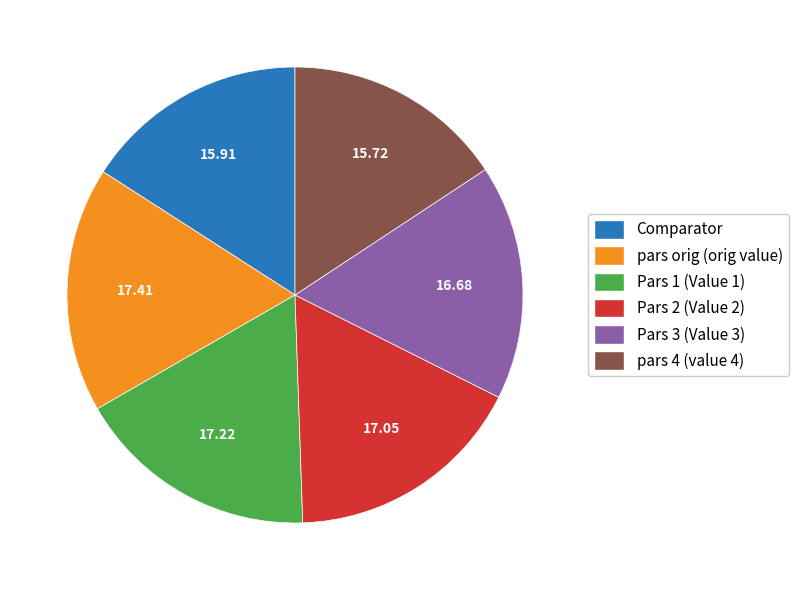

The Pars 1 (Value 1) slice represents 9% of the pie. True or false?

False